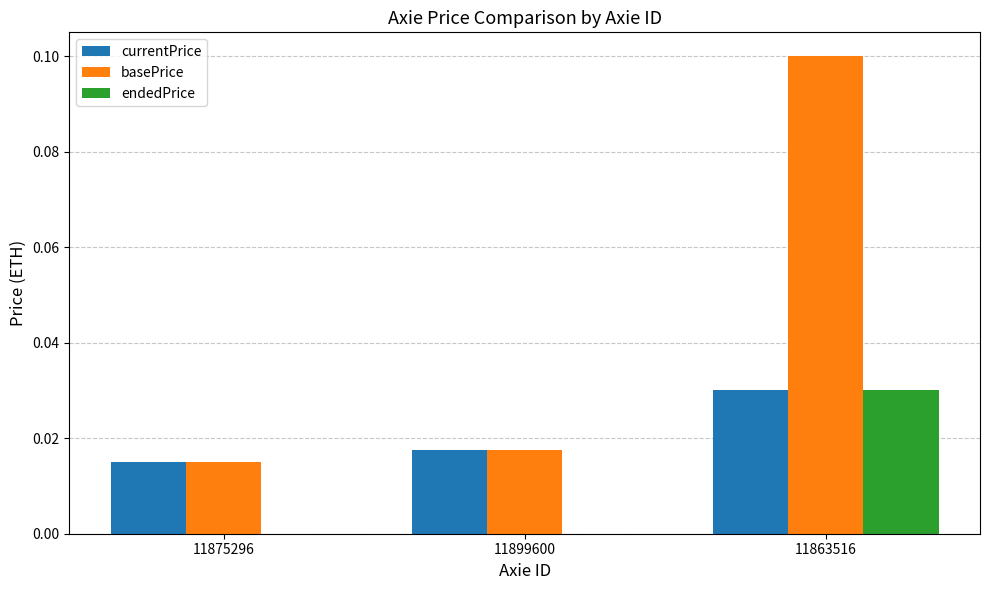

How many categories are shown in the chart?

3